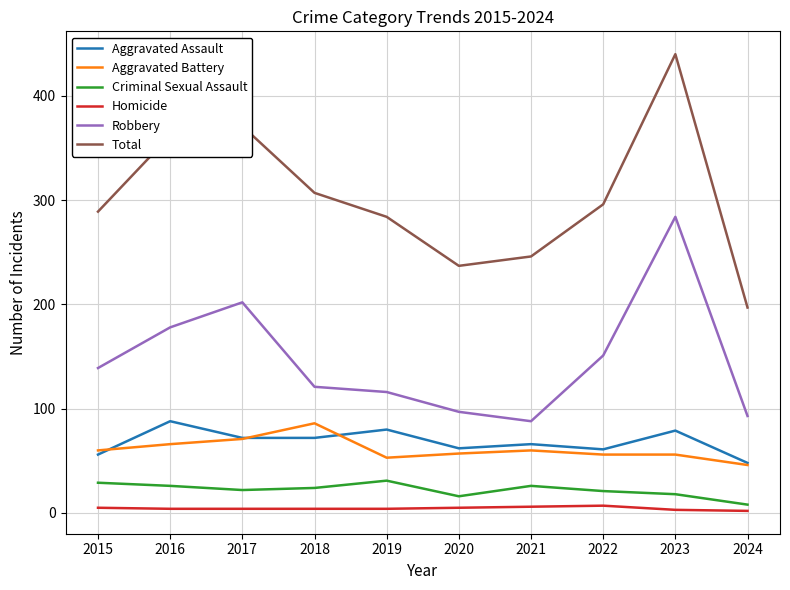

What is the maximum value for Robbery?

284